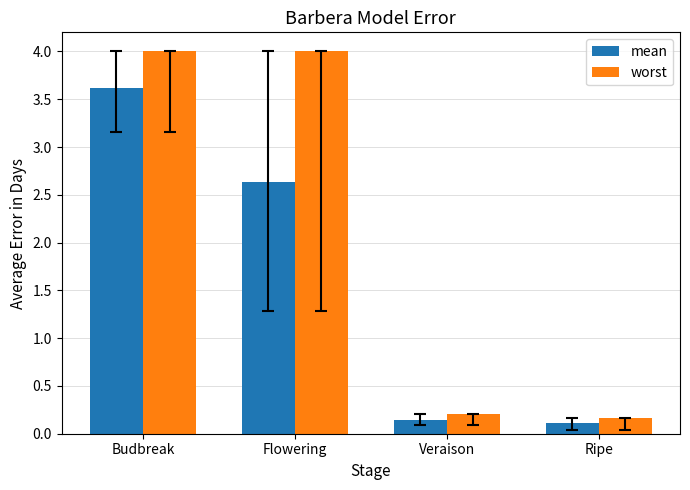

Which series has the largest total across all categories?

worst